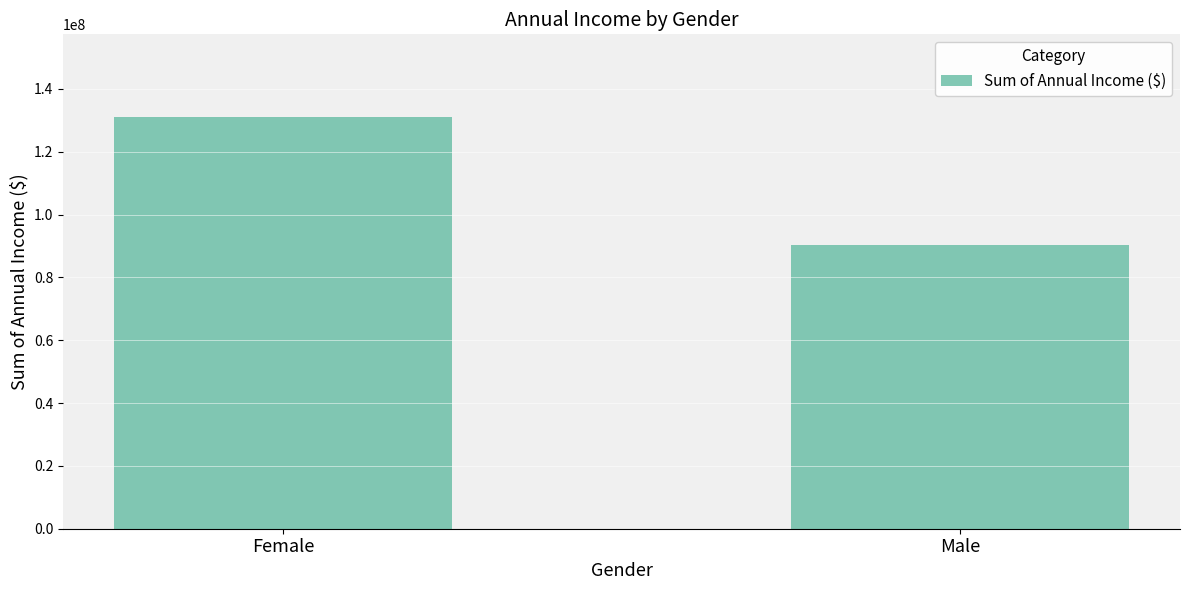

How many bars are there in total?

2